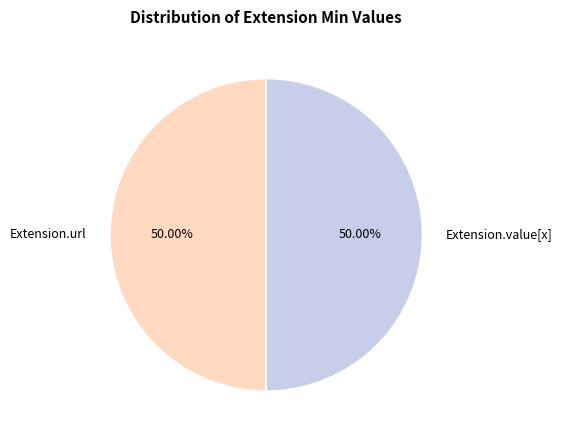

Do Extension.url and Extension.value[x] together represent more than half of the pie?

Yes